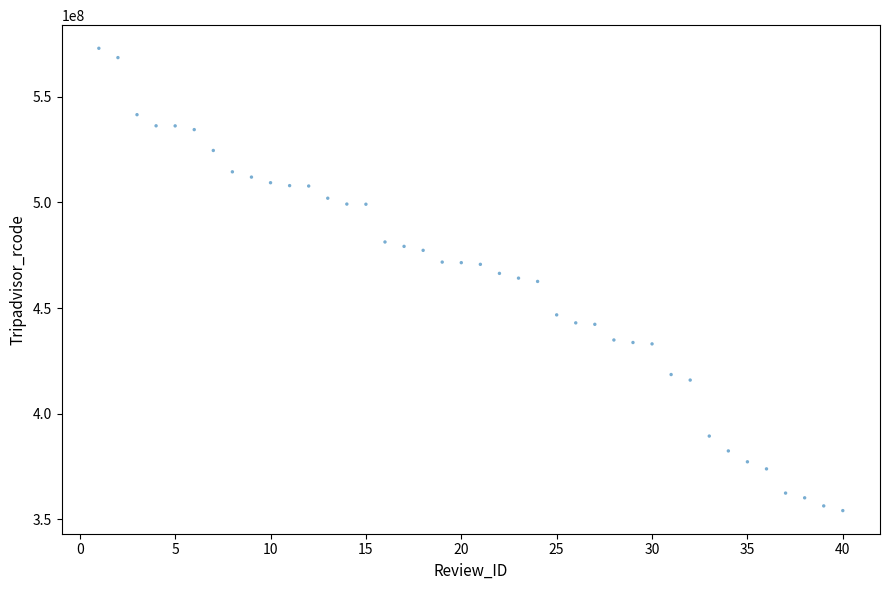

What is the range of X values (max minus min)?

39